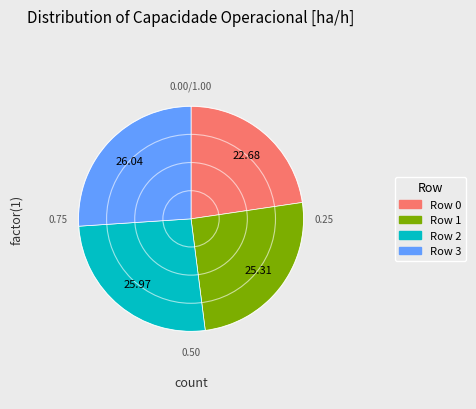

What is the ratio of the value at Row 2 to the value at Row 0?

1.1